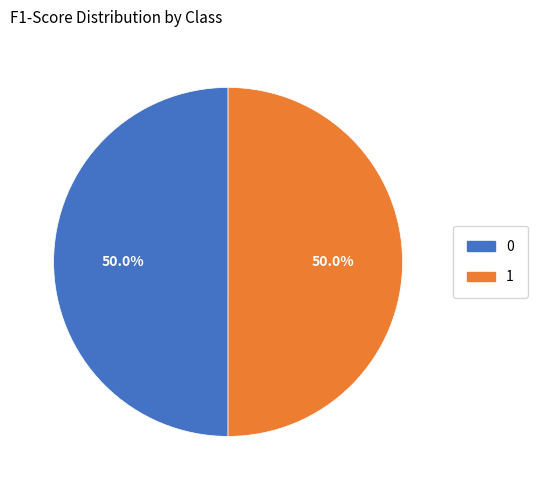

How many slices are in this pie chart?

2